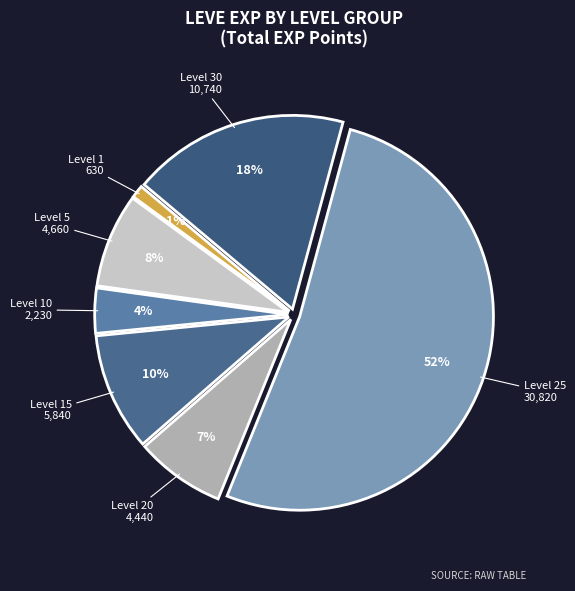

Combined, do Level 5 and Level 1 account for over 50%?

No